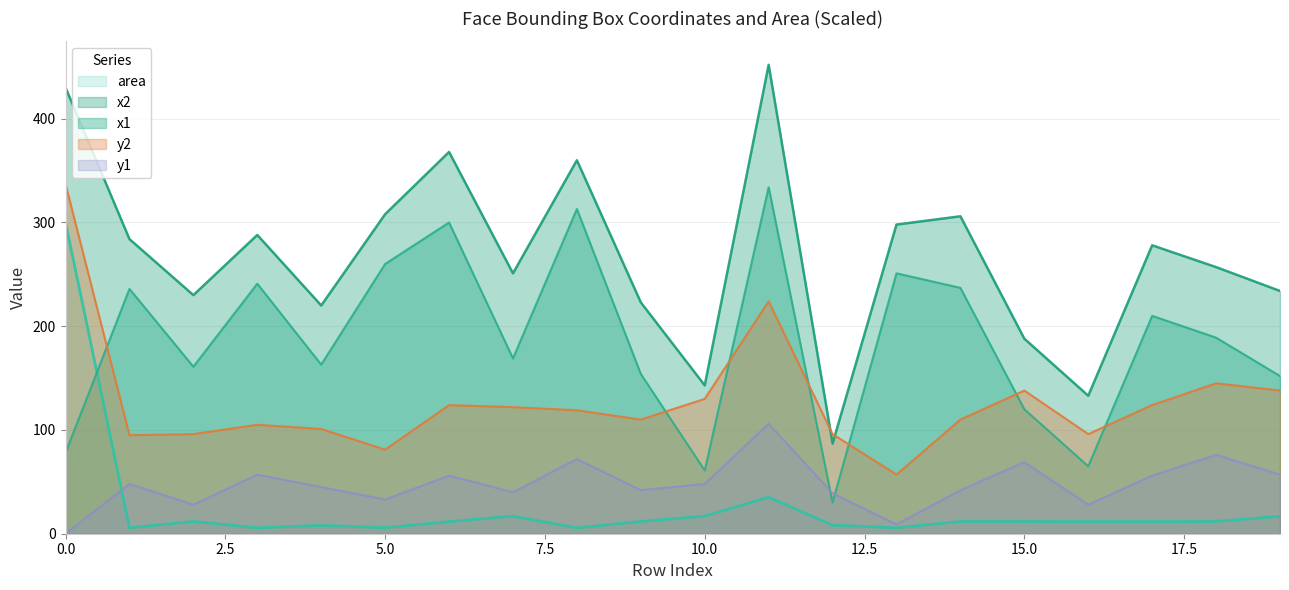

The value of x1 at 3 is 241.0. True or false?

True